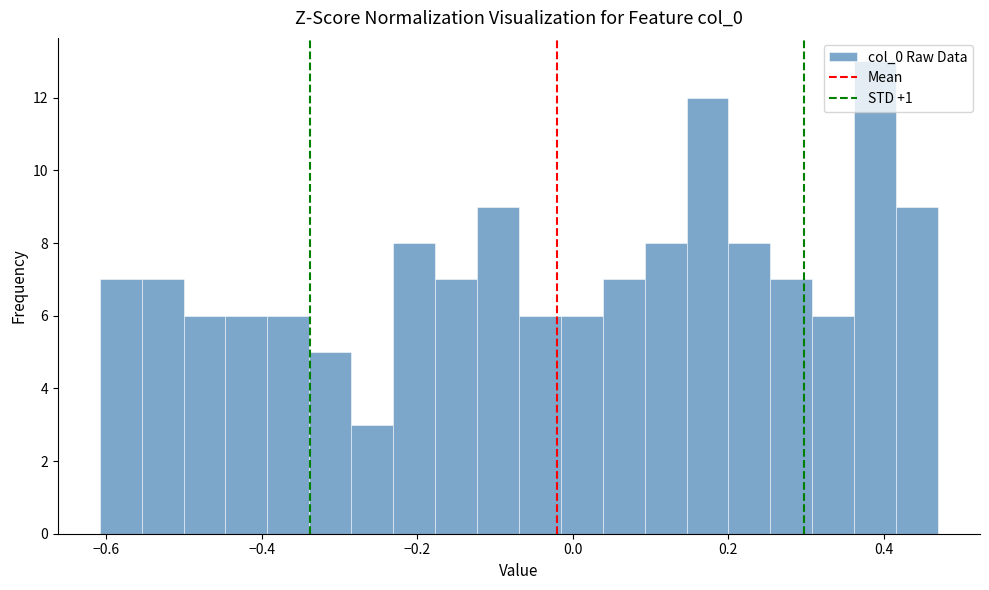

Around what value on the x-axis is the tallest bar? Give the approximate position of its centre, as read against the axis.

0.38